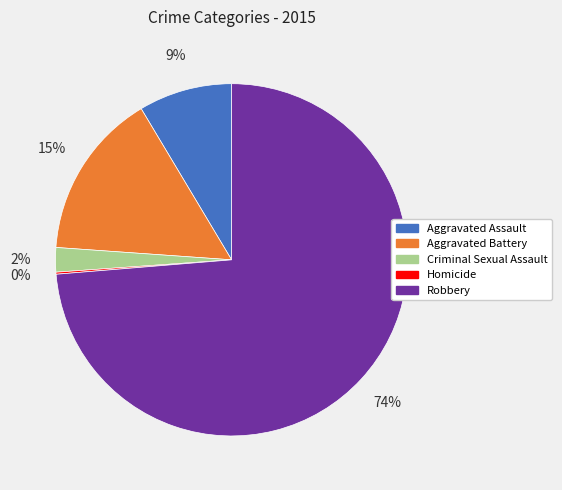

The Aggravated Battery slice represents 27% of the pie. True or false?

False